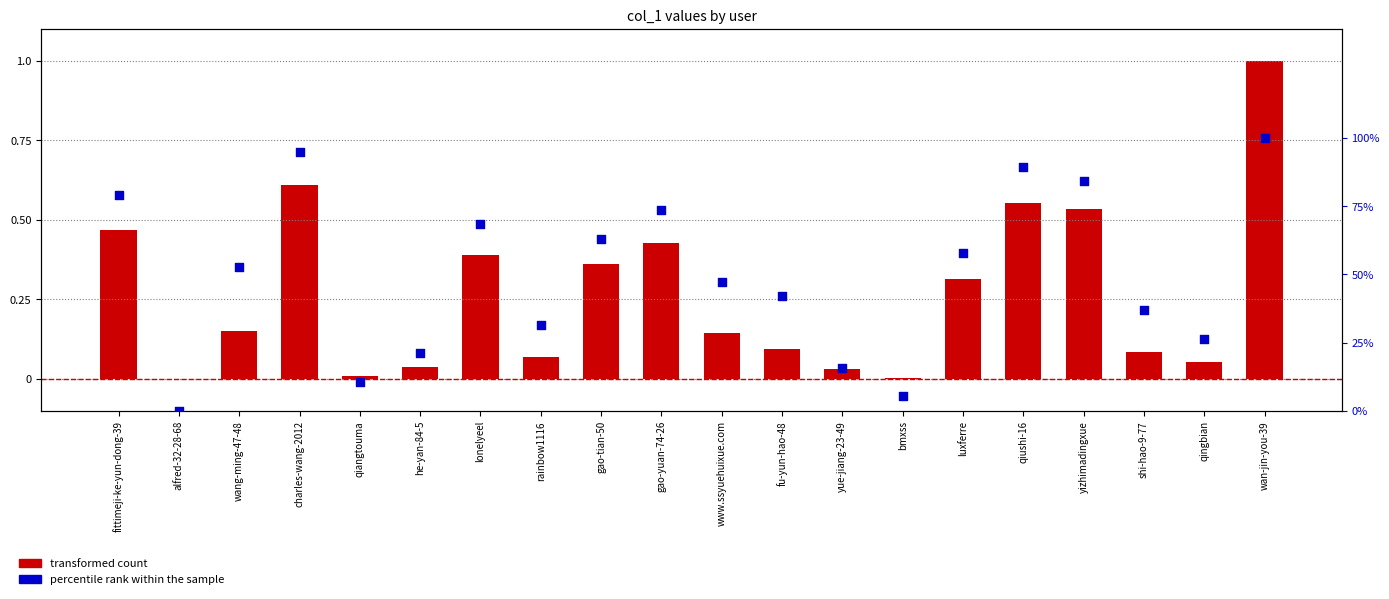

Which series contains the lowest Y value?

percentile rank within the sample